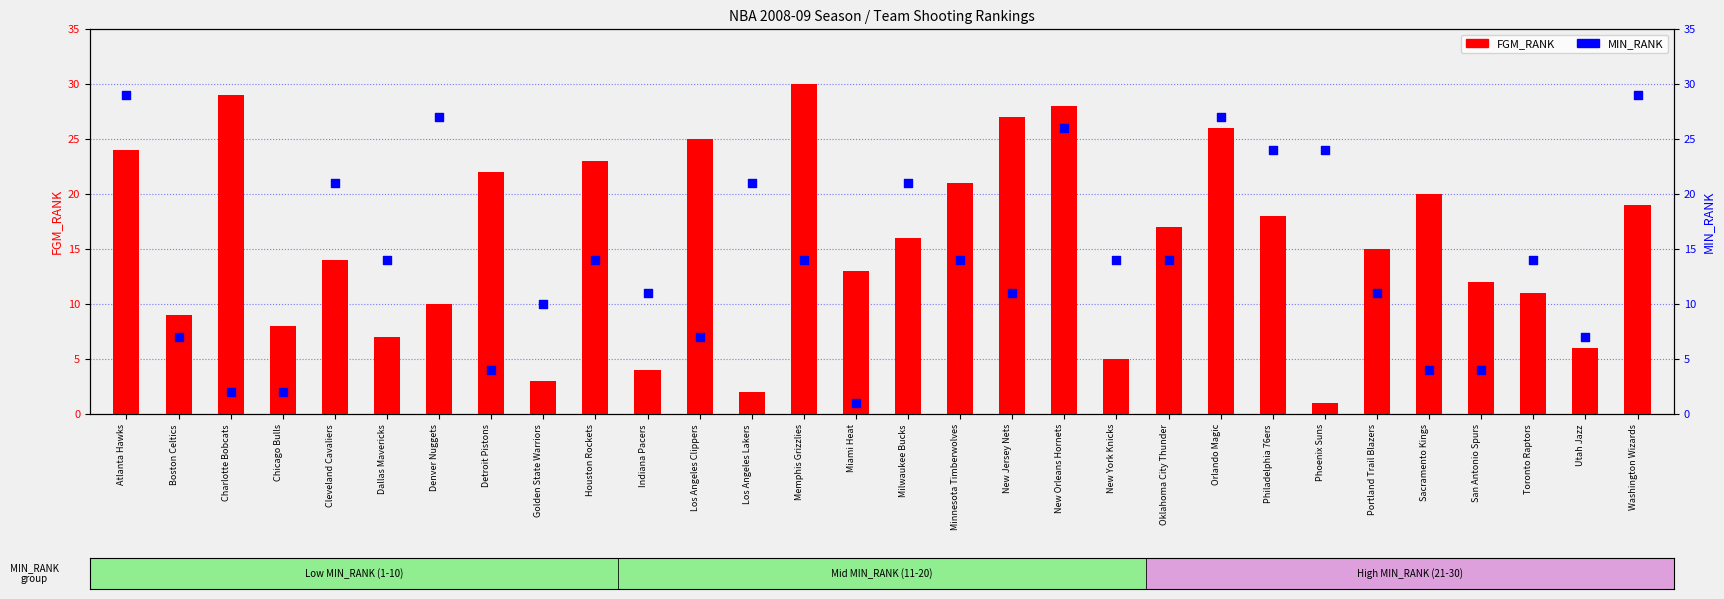

Which series contains the highest Y value?

FGM_RANK